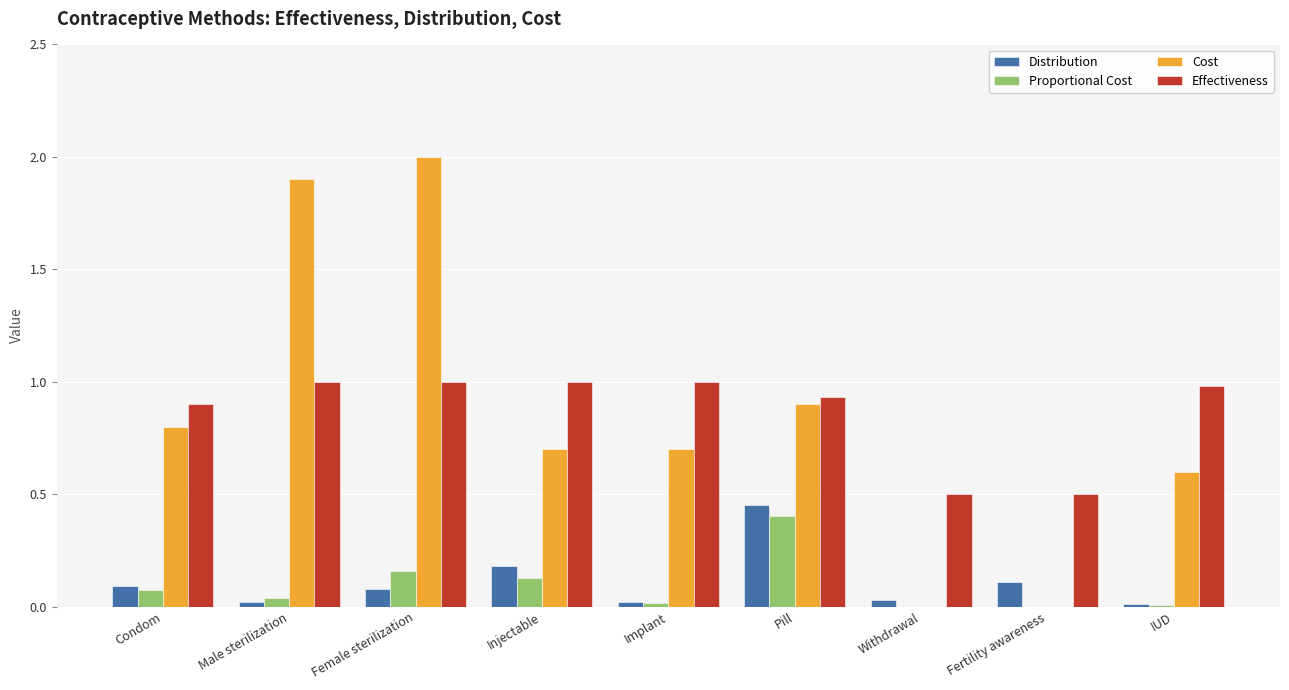

The value of Proportional Cost at Withdrawal is 0.0. True or false?

True